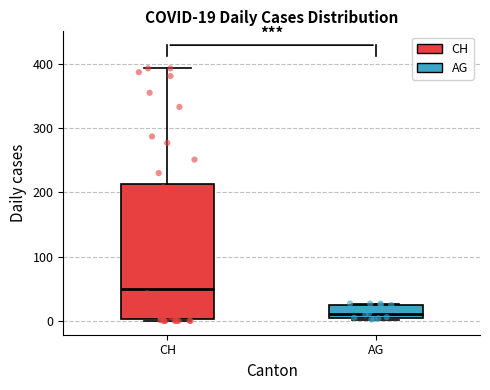

Comparing the boxes themselves (not the whiskers), which one is the tallest?

CH